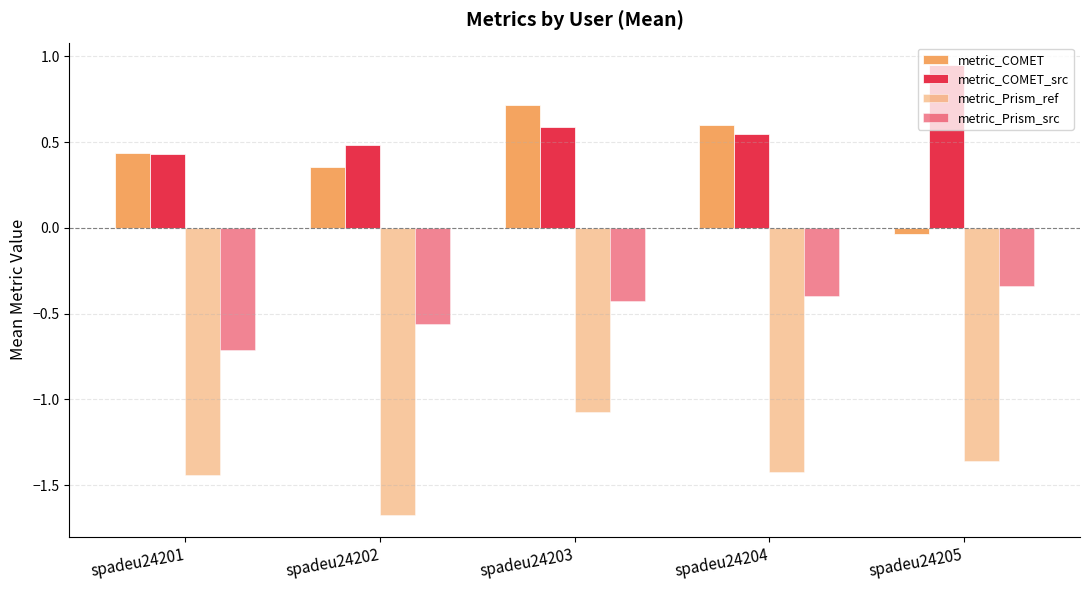

How many groups of bars are there?

5